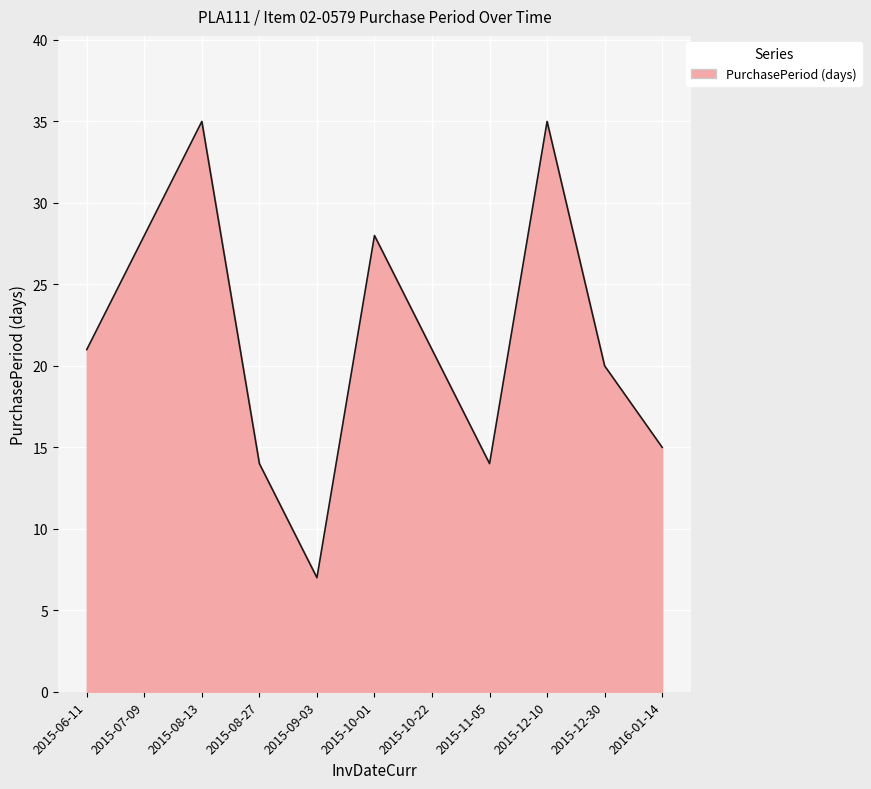

What position from the left is 2015-12-10?

9